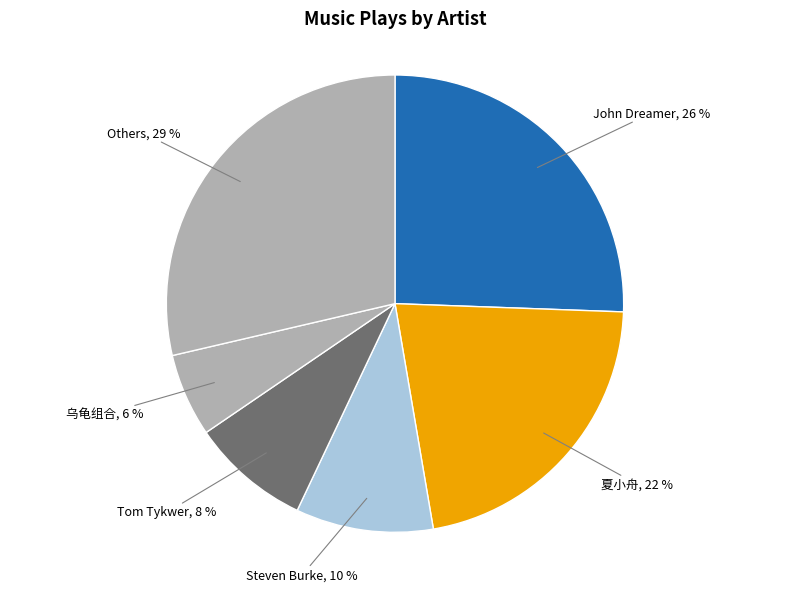

Does any single category account for the majority?

No